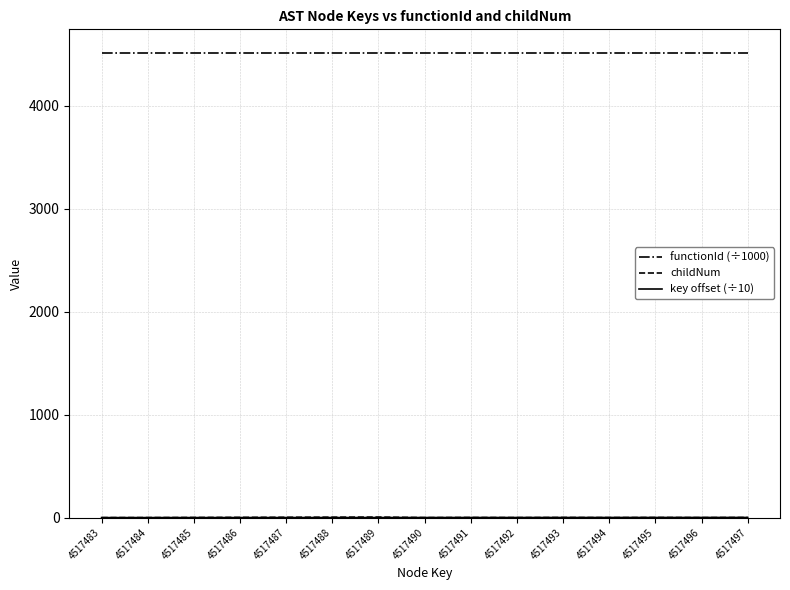

What is the maximum value for functionId (÷1000)?

4517.5